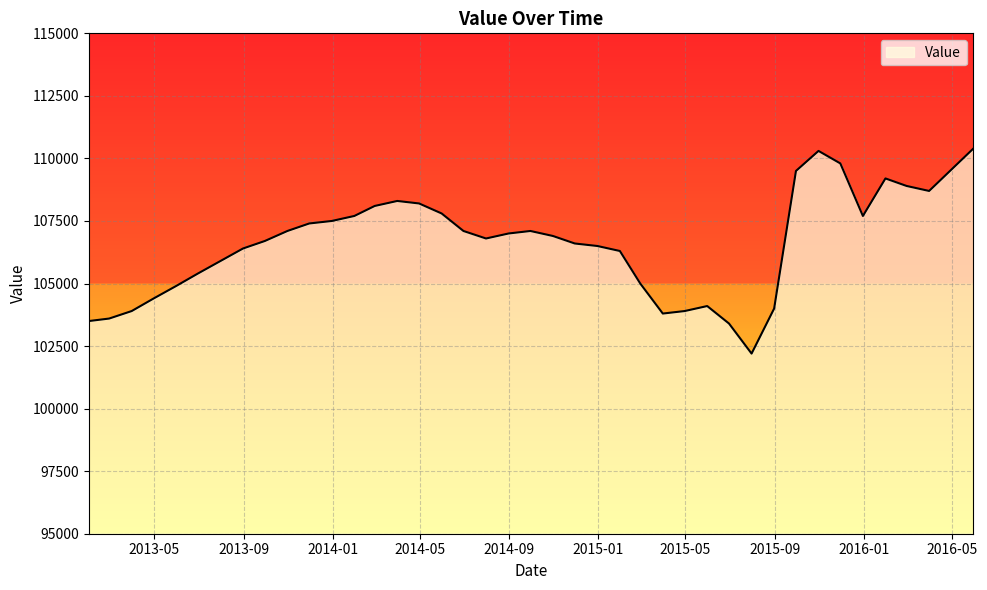

What is the minimum value shown in the chart?

102200